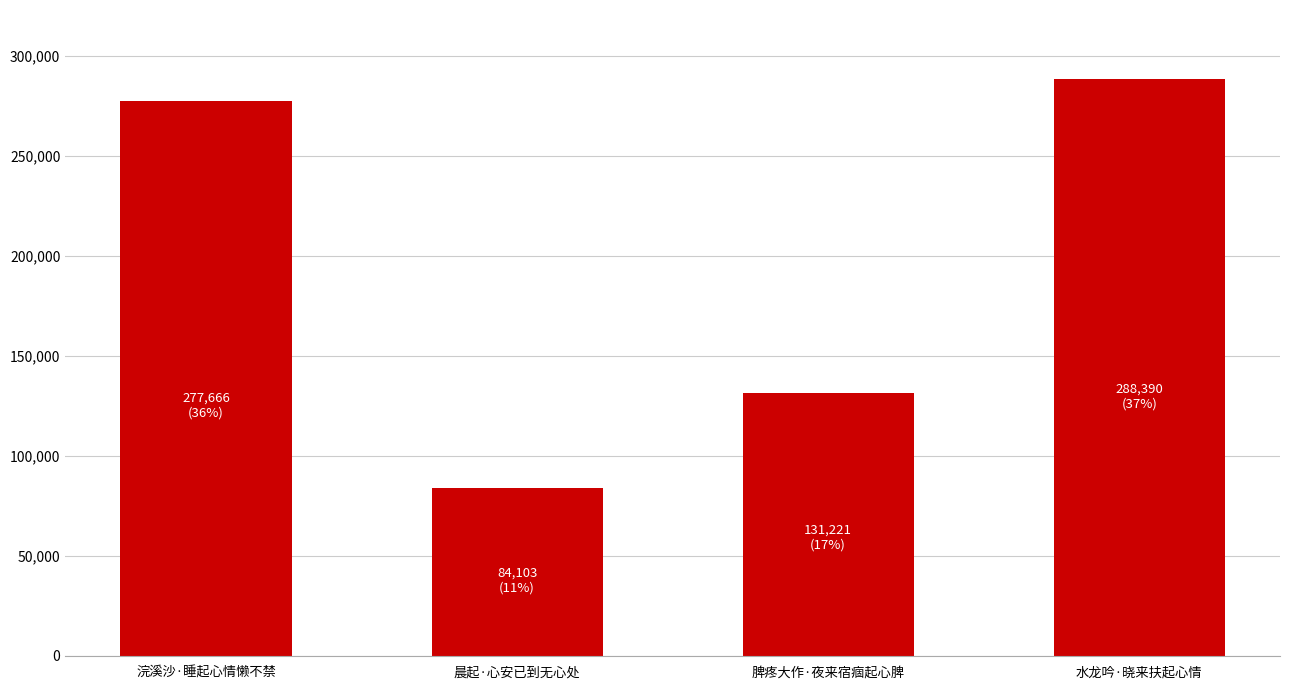

The value at 晨起·心安已到无心处 is 84103. True or false?

True